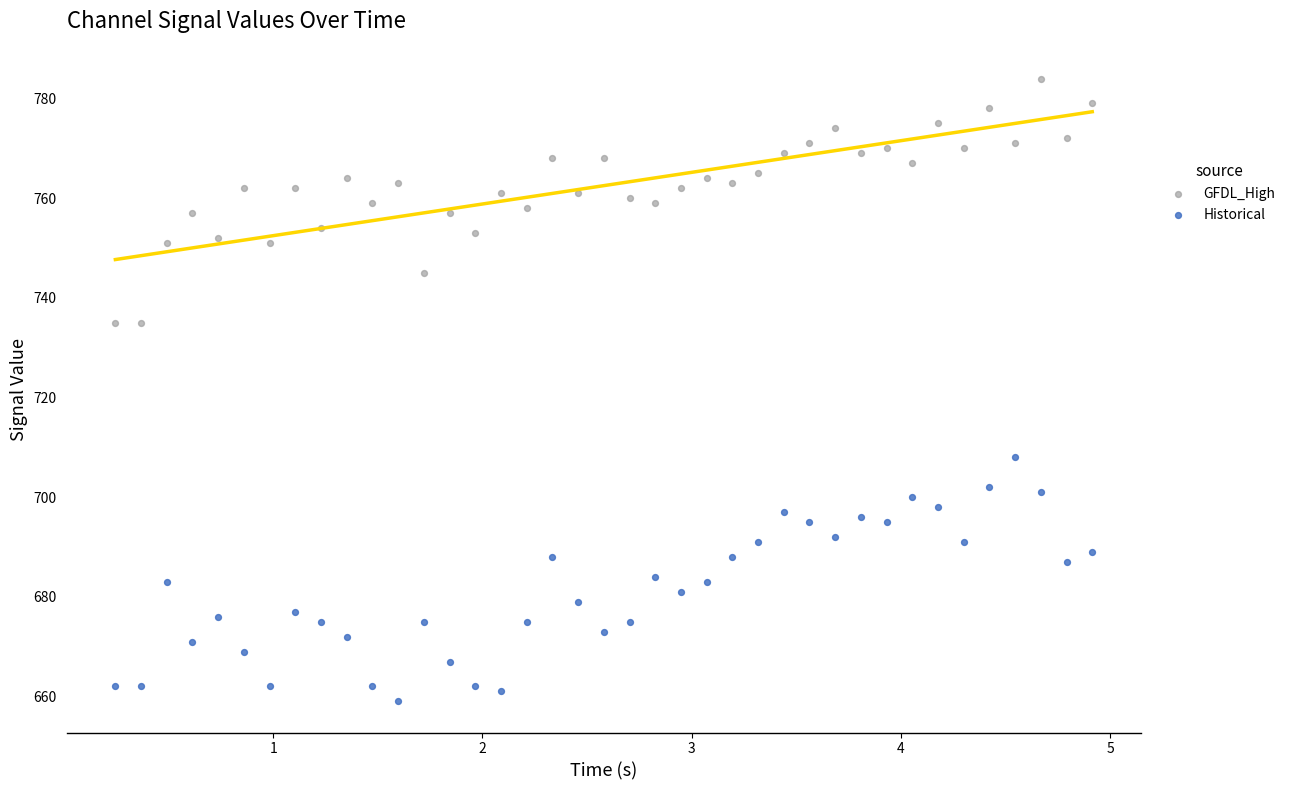

Which series reaches the minimum Y coordinate?

Historical